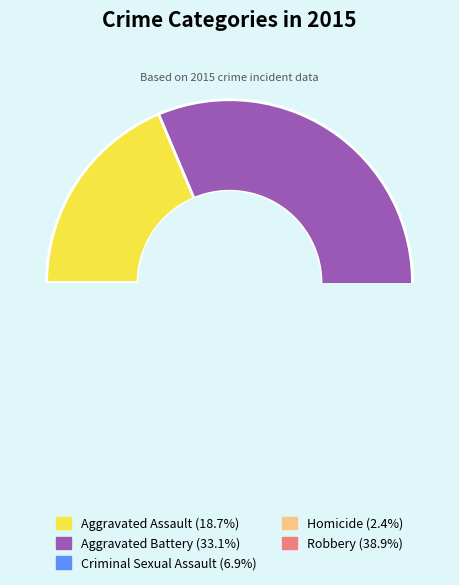

To the nearest percent, what percentage of the pie is Homicide?

2%